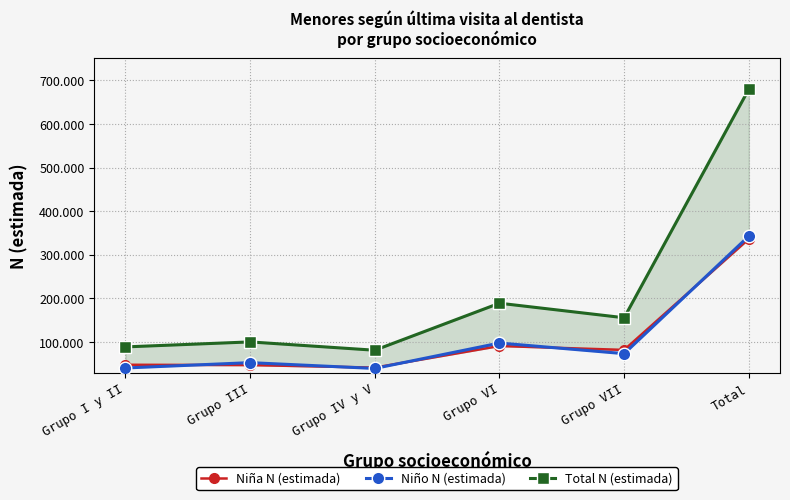

What is the approximate value of Total N (estimada) at Grupo VI, to the nearest 10?

189200